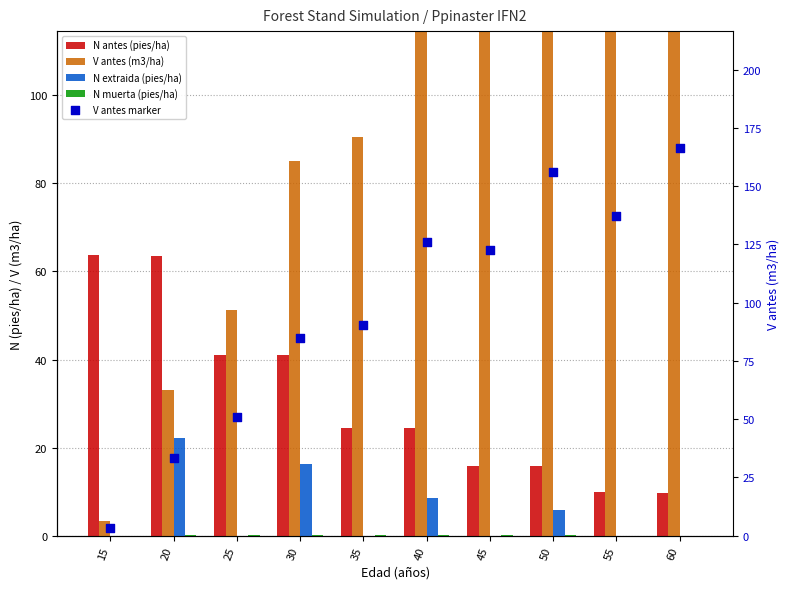

What is the total value across all series at 60?

343.0